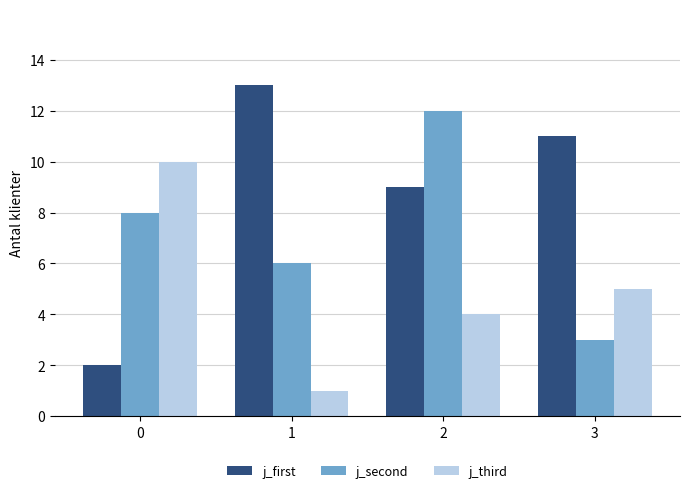

Which series changed the most between 2 and 3?

j_second